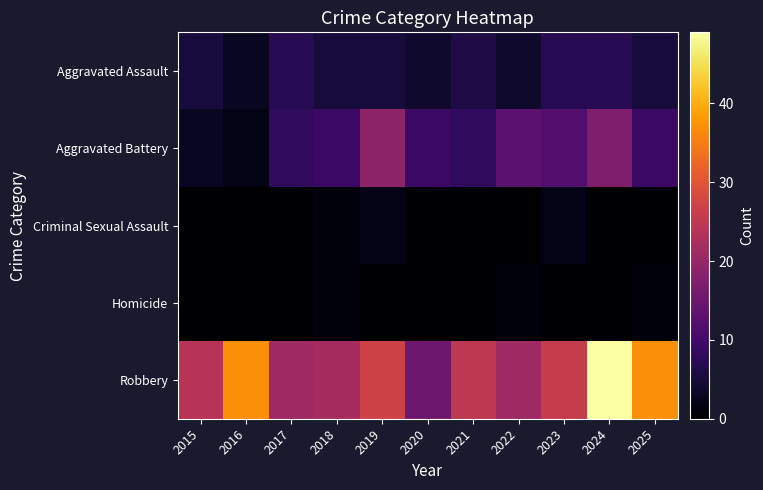

Which series changed the most between 2018 and 2021?

Robbery